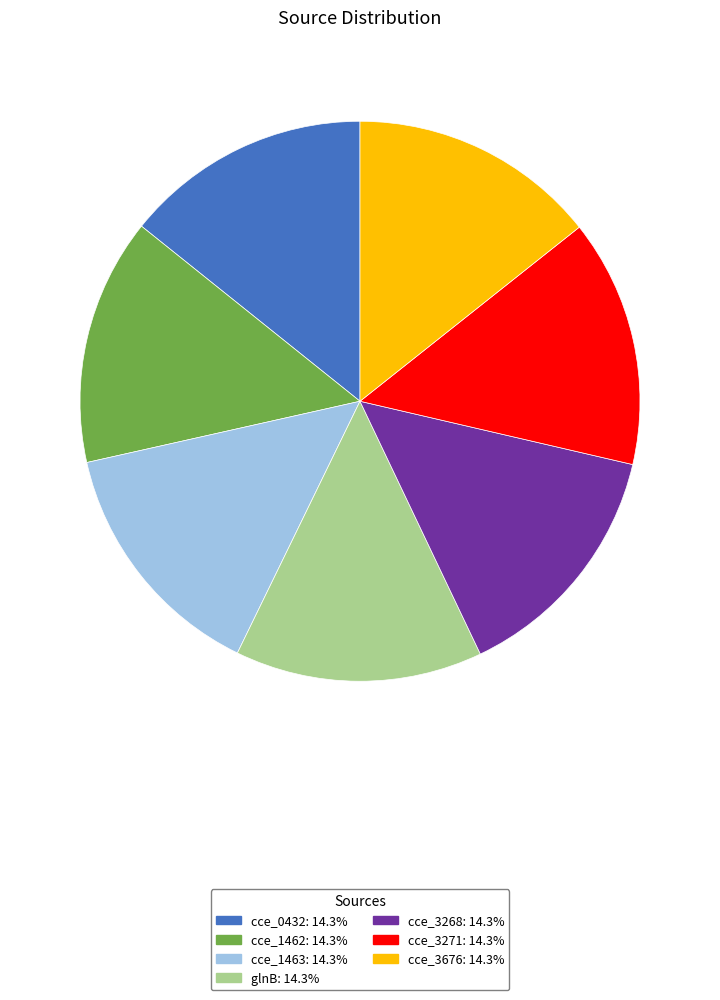

Do cce_0432 and glnB together represent more than half of the pie?

No